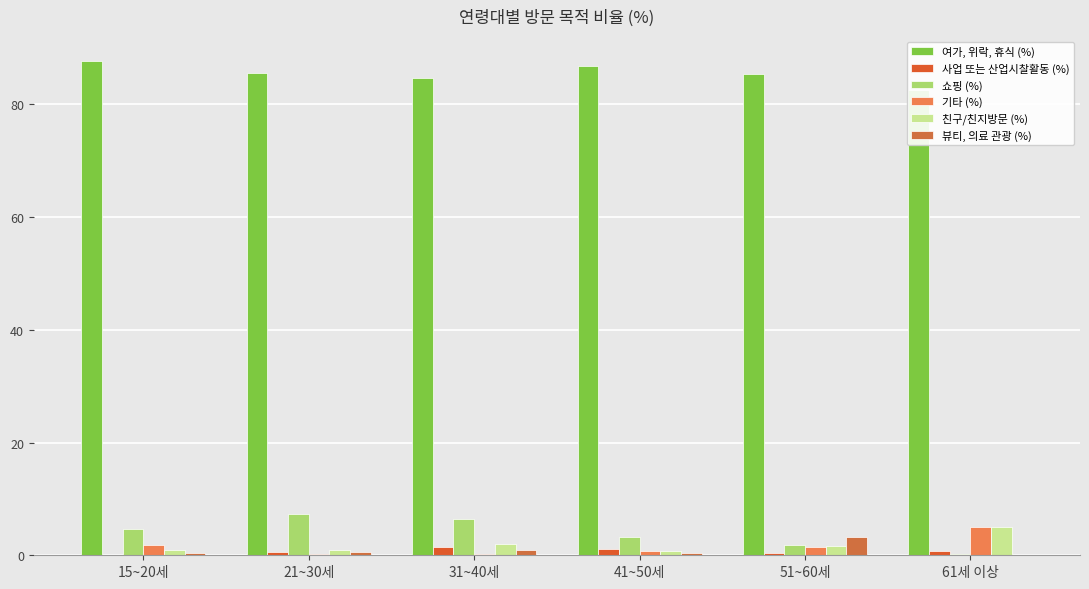

What is the average value of the 여가, 위락, 휴식 (%) series?

85.4